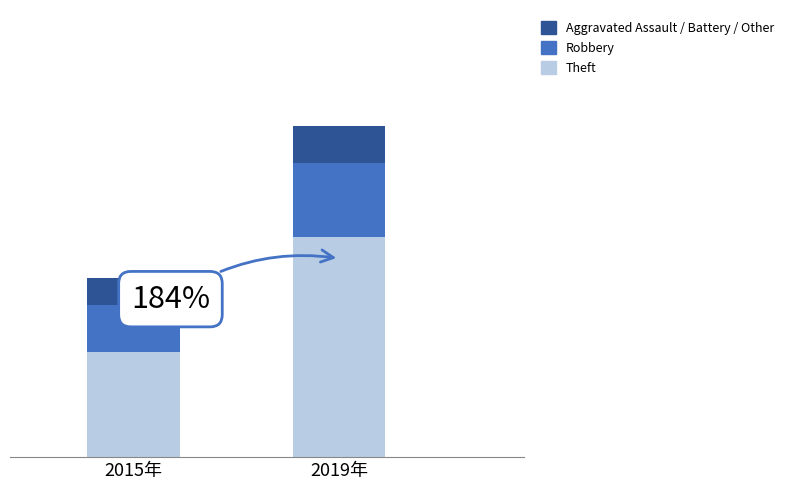

What are all the series names shown in the legend?

Aggravated Assault / Battery / Other, Robbery, Theft